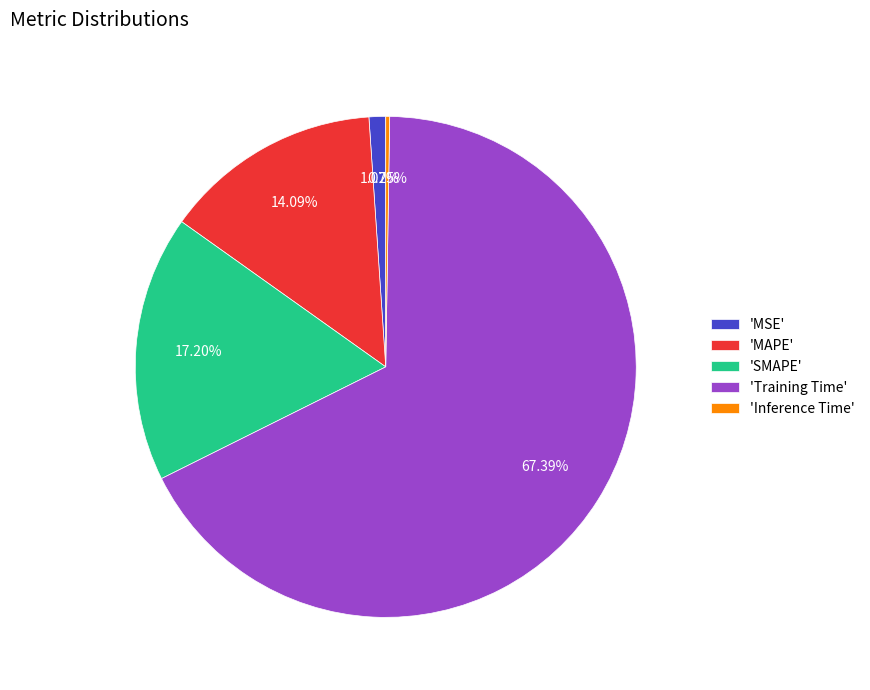

What is the largest slice in the pie chart?

'Training Time'